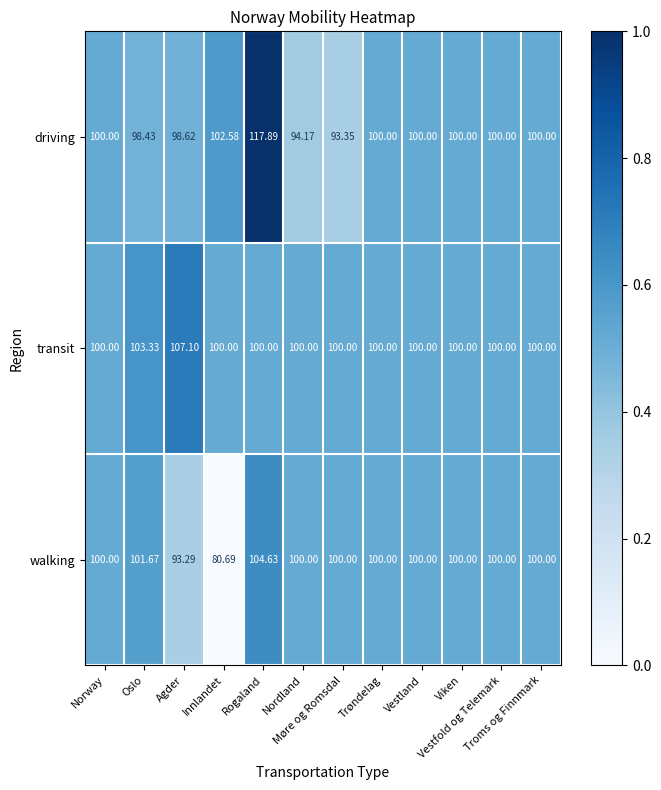

Rank the series by their average value, from lowest to highest.

walking, driving, transit